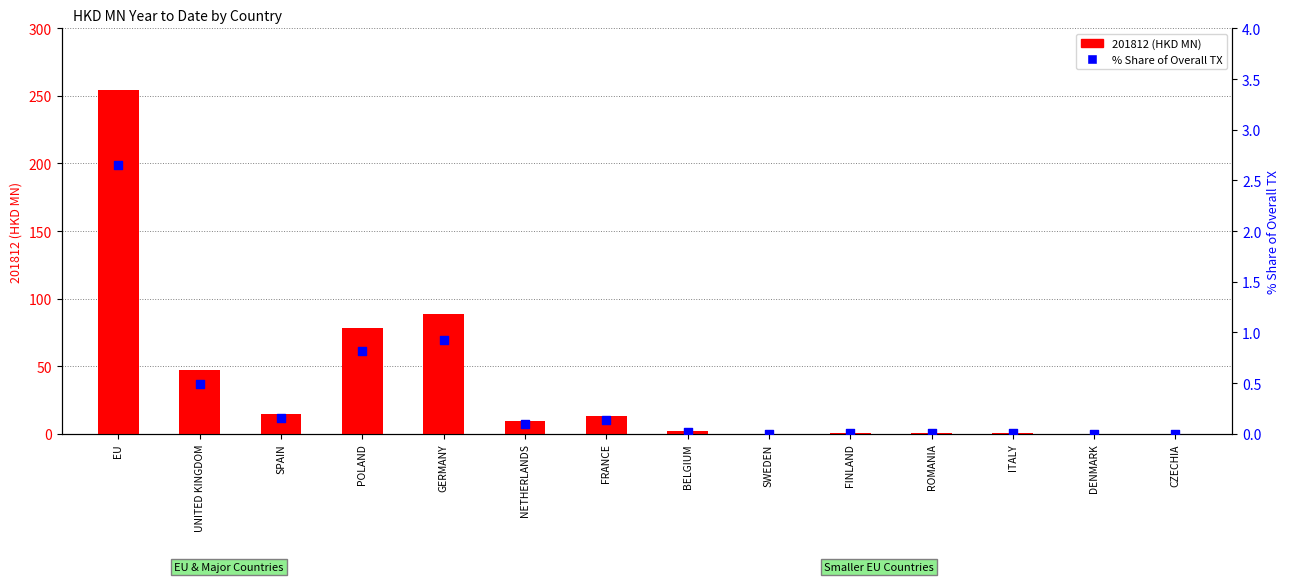

At how many categories does at least one series exceed 108?

1